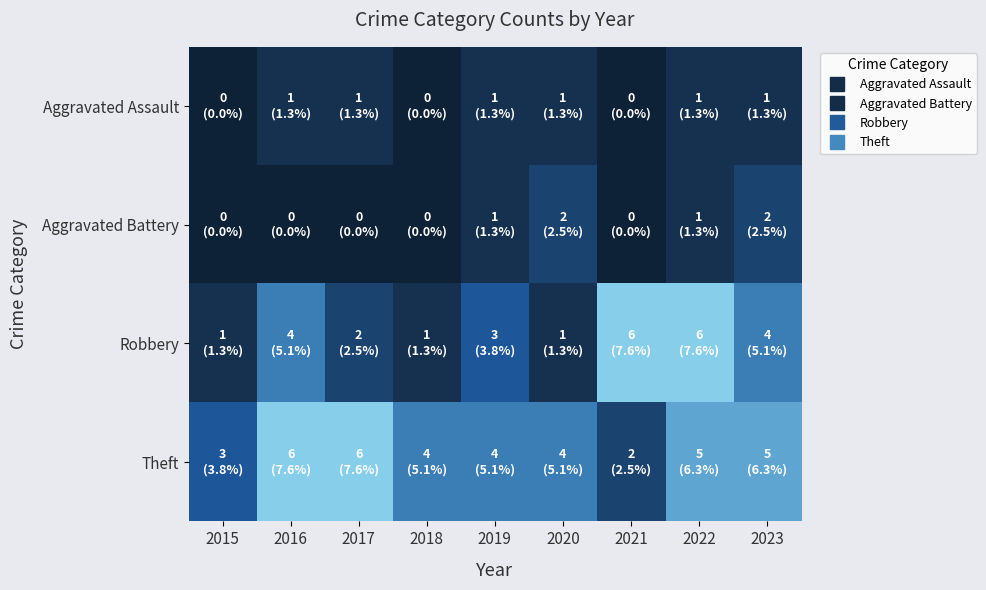

Rank the series at 2015 from highest to lowest value.

Theft, Robbery, Aggravated Assault, Aggravated Battery